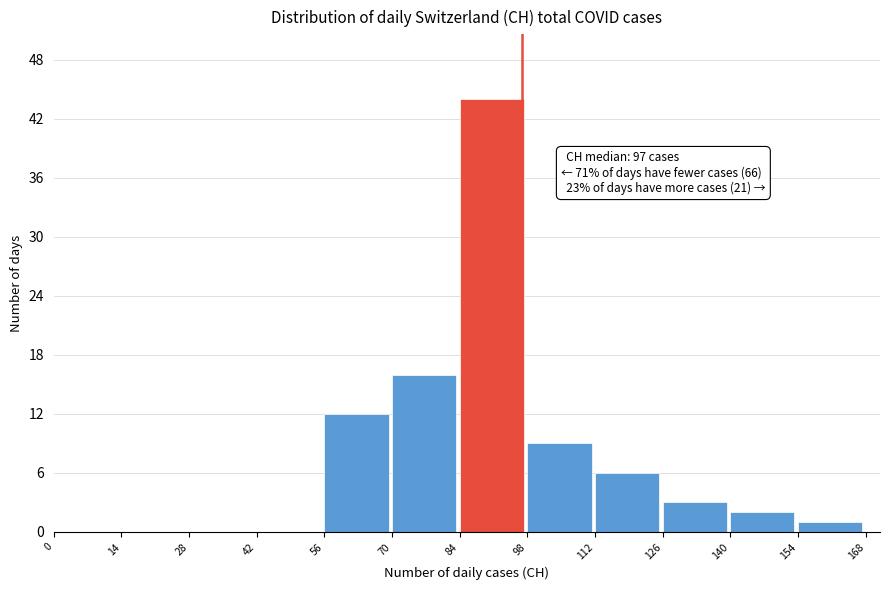

Which range on the x-axis has the tallest bar?

84 to 98